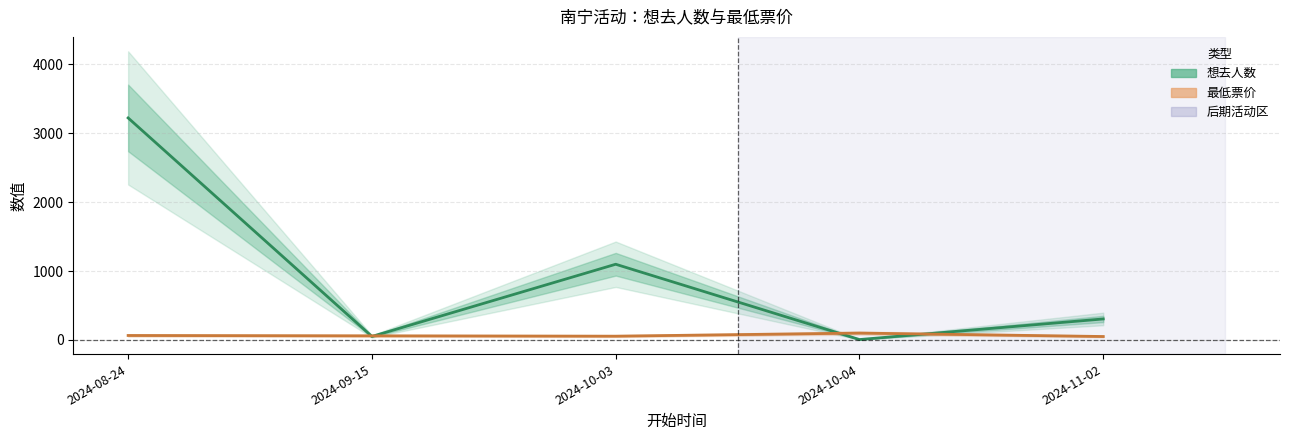

How many values in the 想去人数 series exceed 305?

2